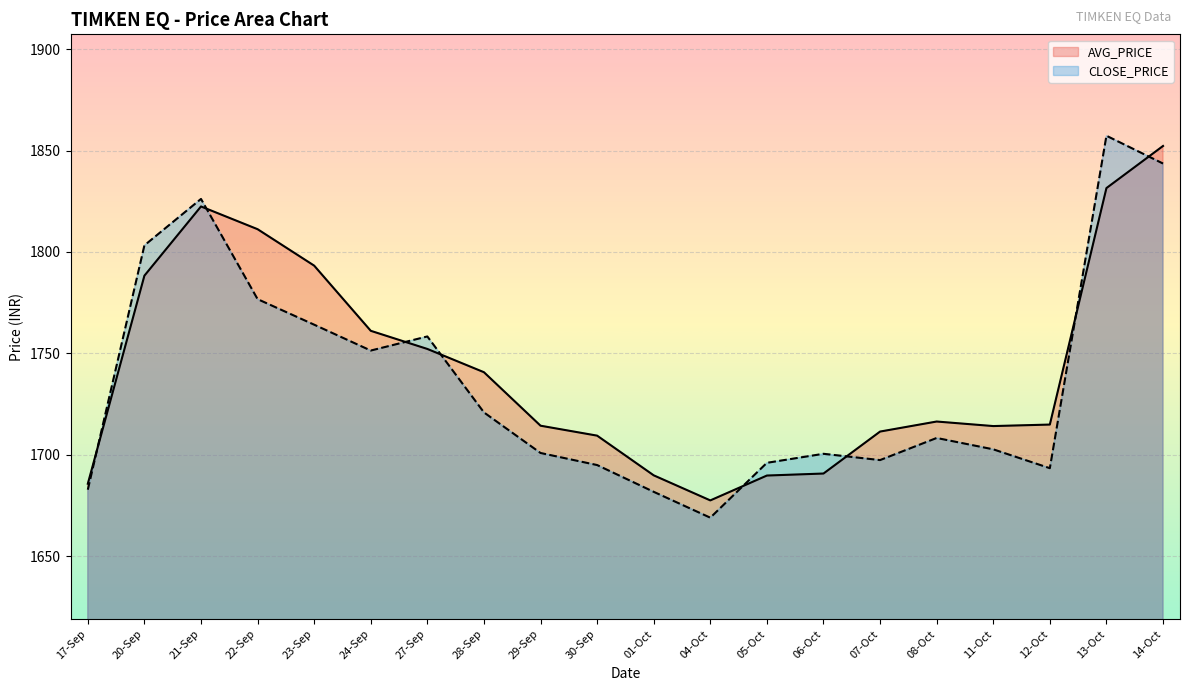

Which series has the largest total across all categories?

AVG_PRICE